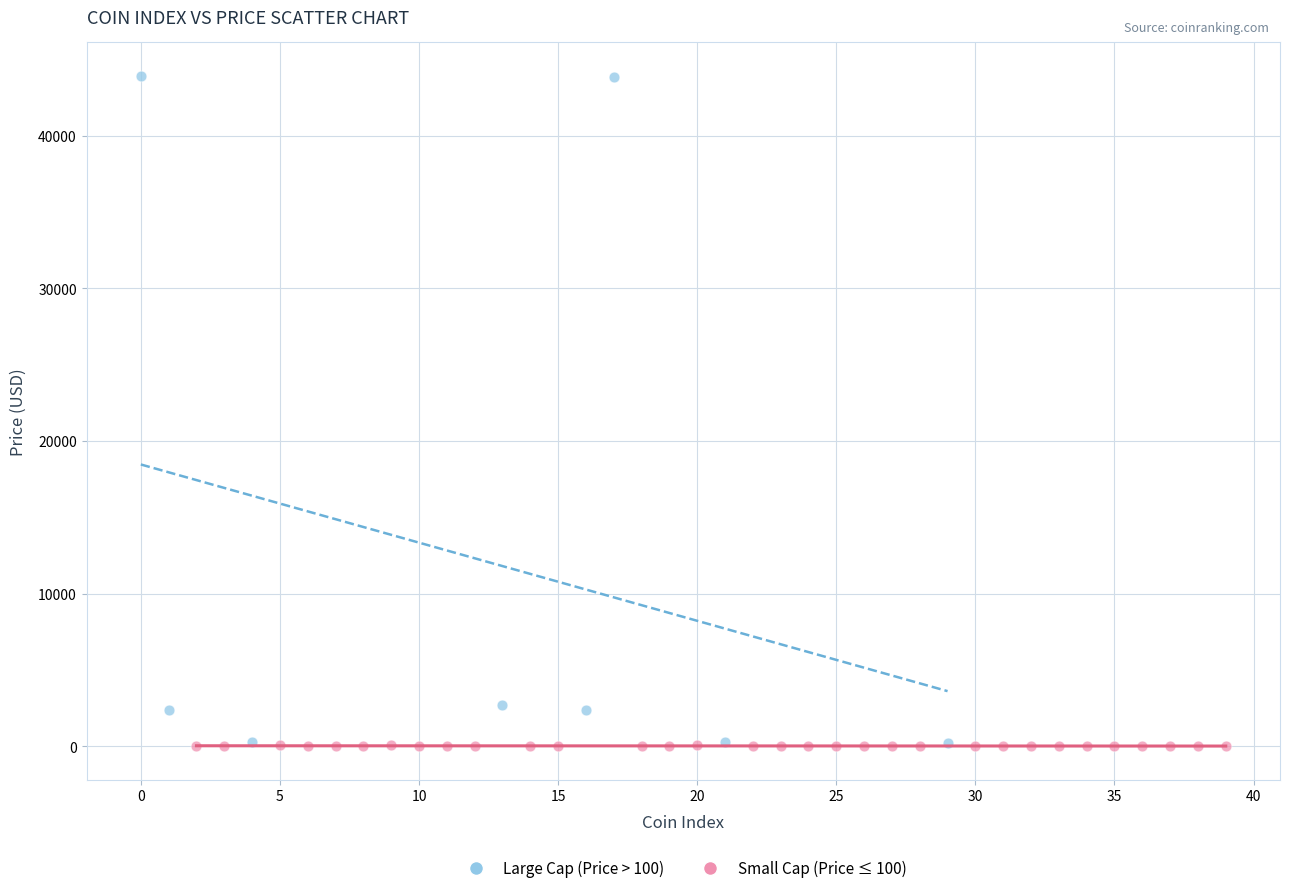

Which series contains the highest Y value?

Large Cap (Price > 100)